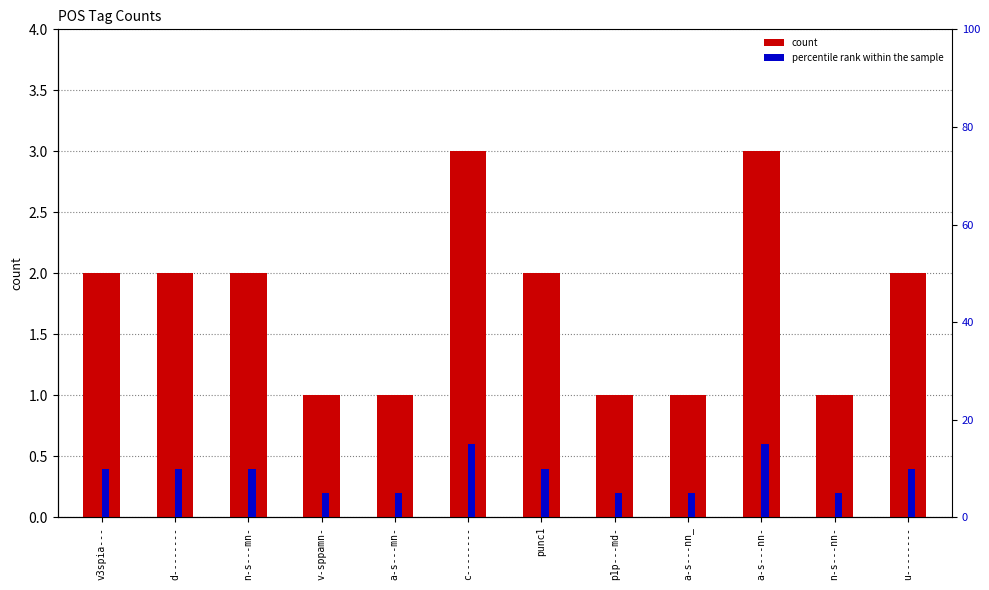

How many values in the percentile rank within the sample series are below 9?

5